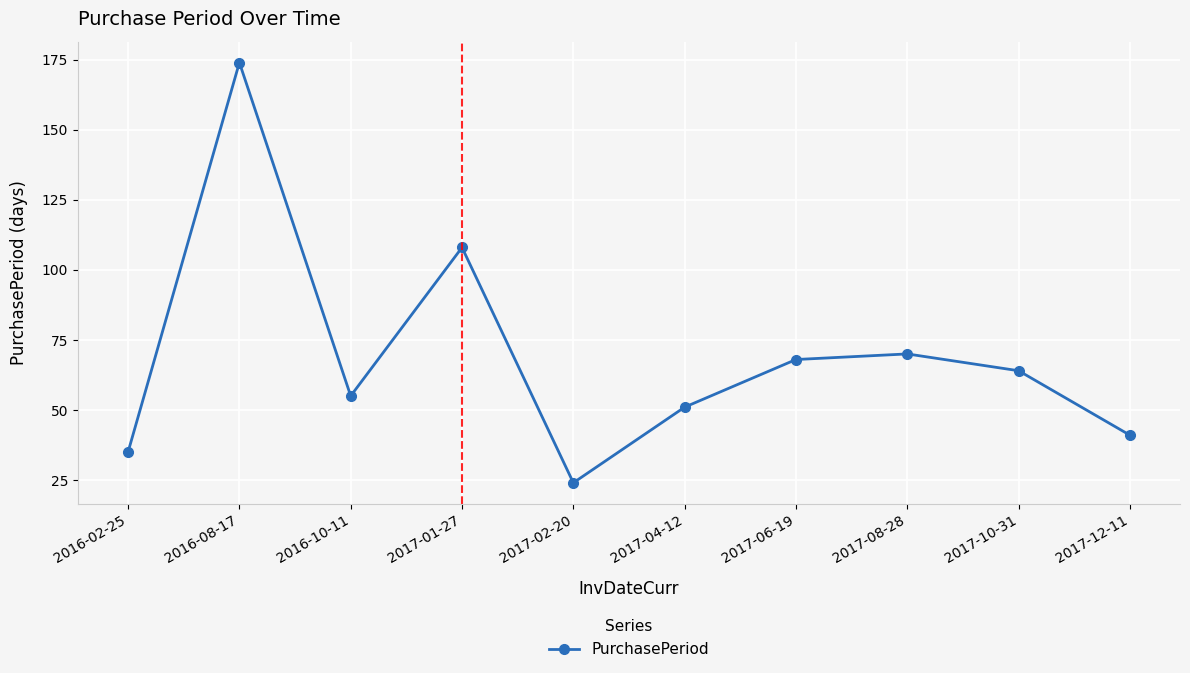

Reading left to right, transcribe all the data shown in this chart.

35	174	55	108	24	51	68	70	64	41